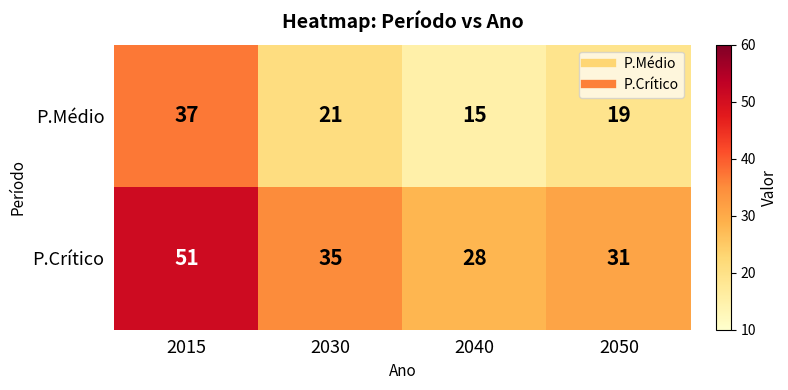

What is the spread (max minus min) of values at 2015?

14